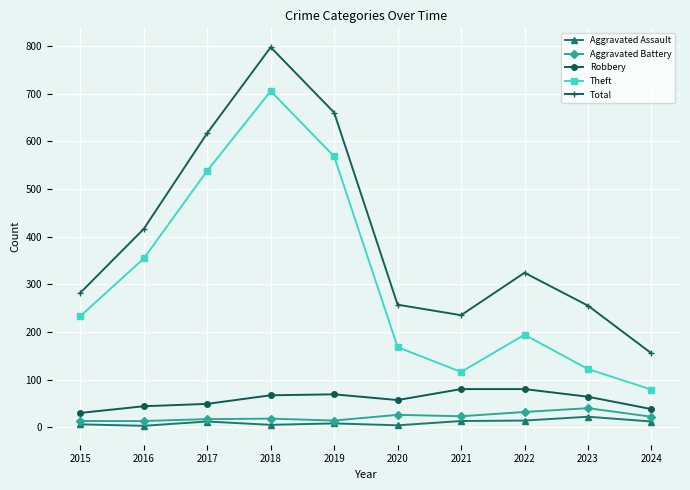

What is the approximate value of Robbery at 2018, to the nearest 10?

70